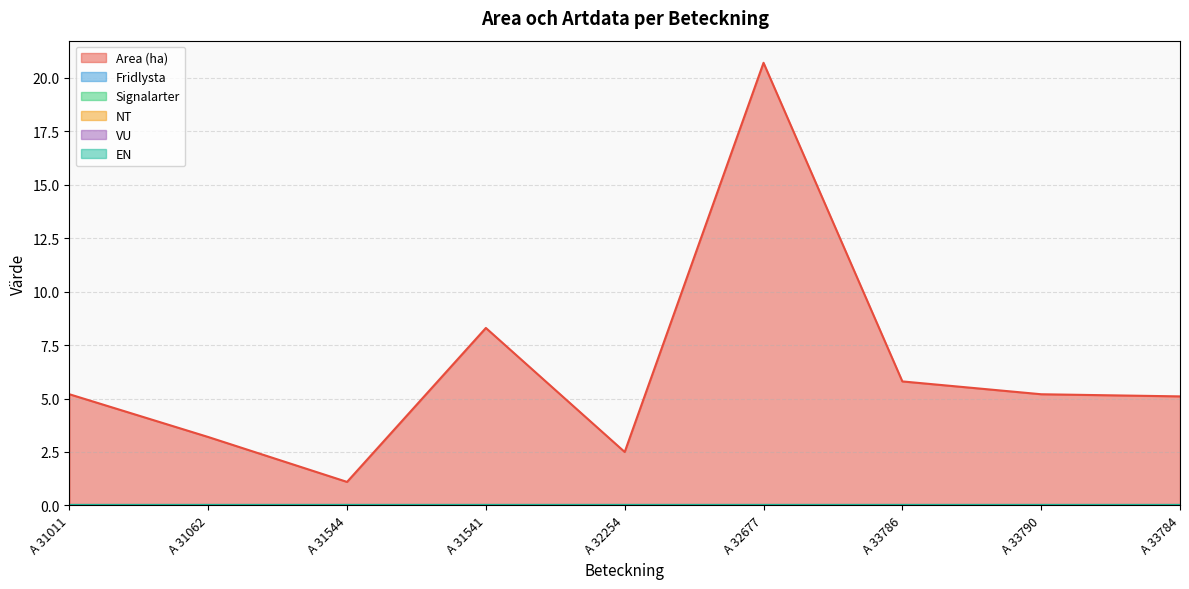

Where is Fridlysta nearest to the value 0?

A 31011